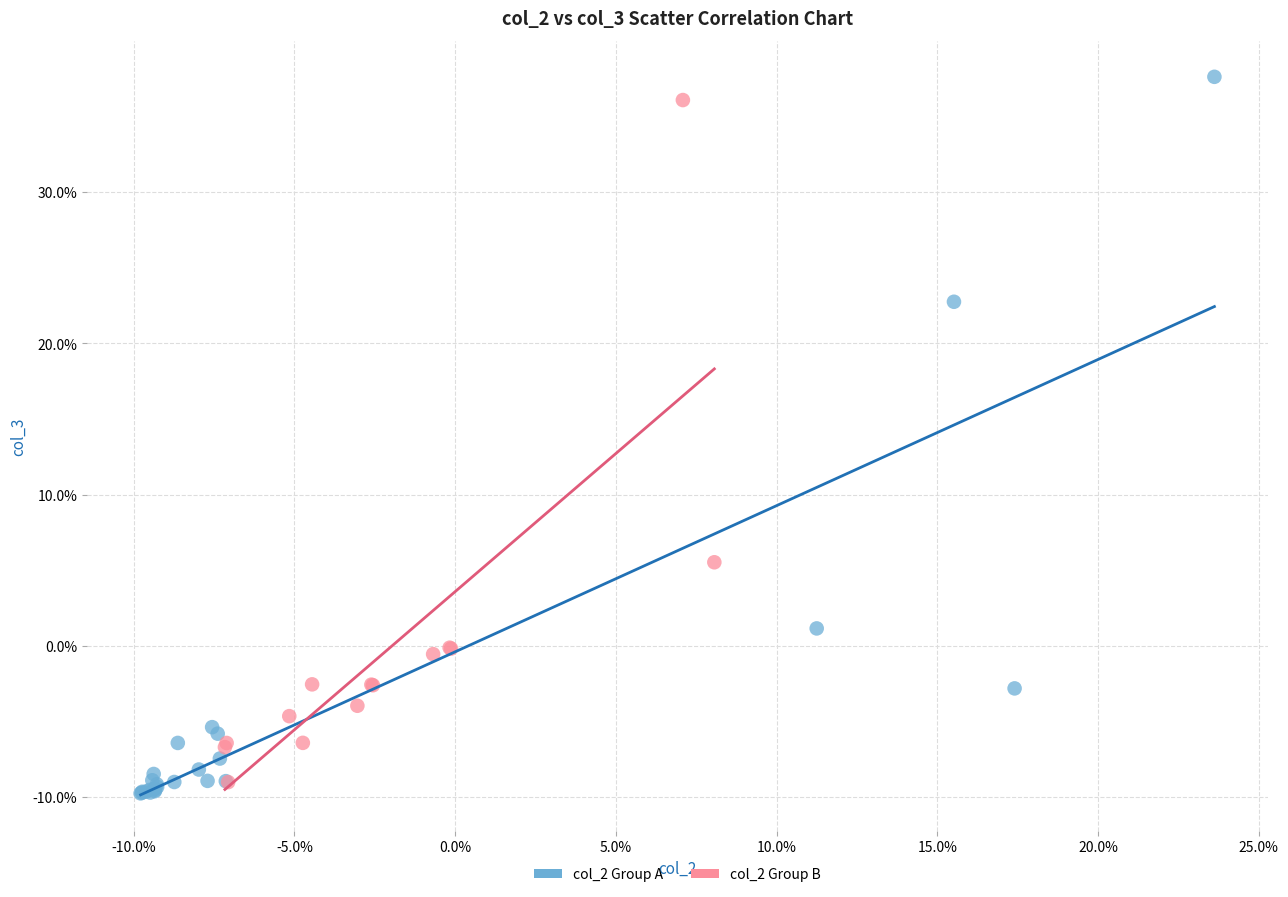

Which series reaches the minimum Y coordinate?

col_2 Group A